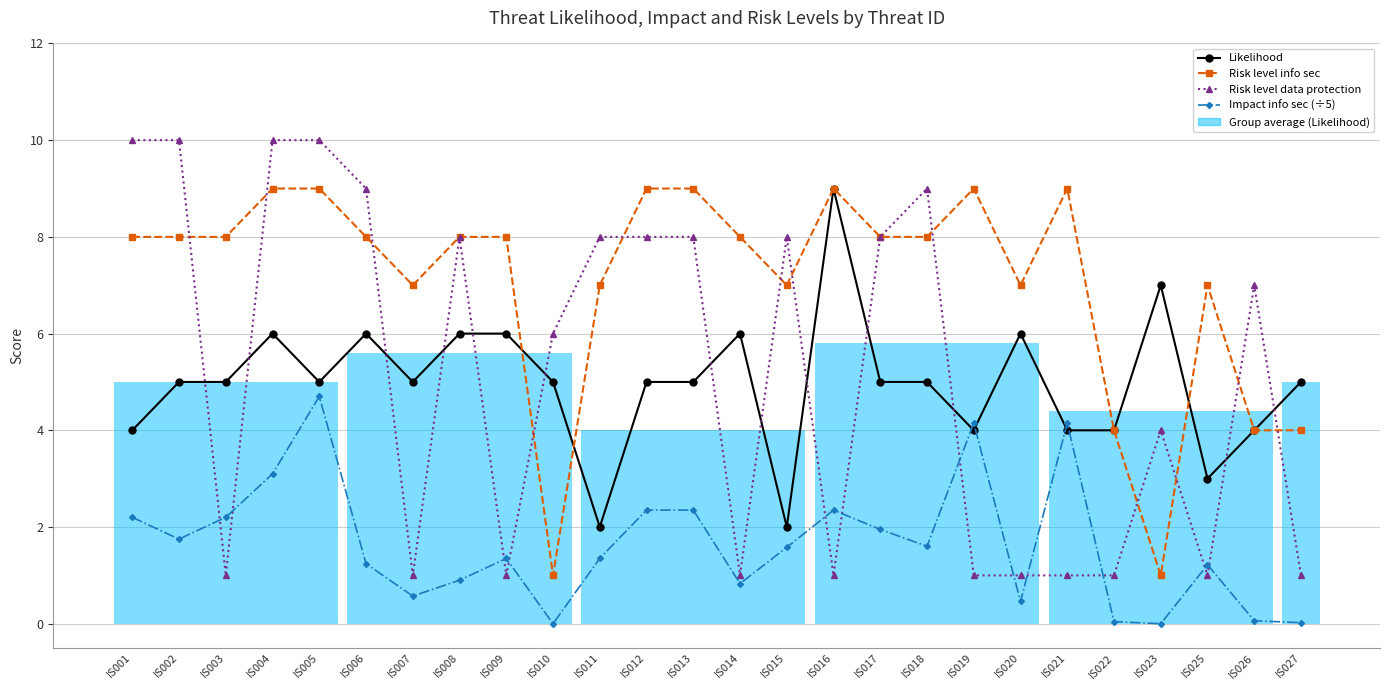

At which label does Likelihood first exceed 5?

IS004